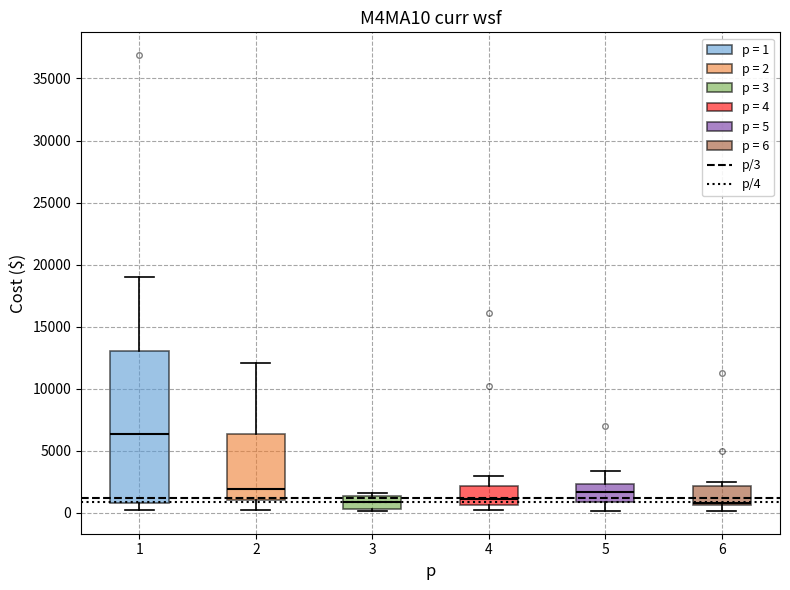

Where does the median line of the box at x = 3 sit on the y-axis? The values are not printed on the chart, so give them approximately, as read against the axis.

1000